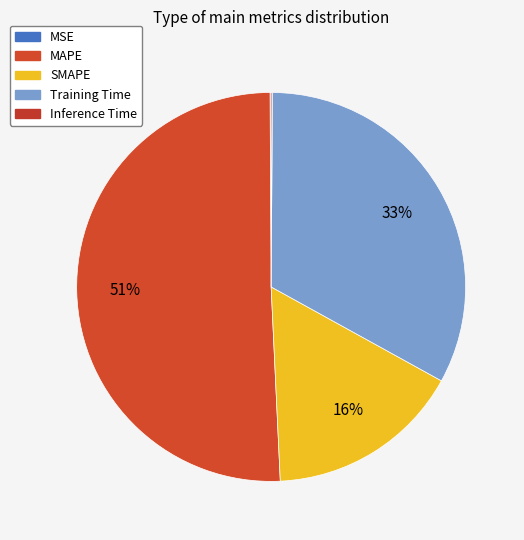

How much of the chart is everything except MSE?

99.9%